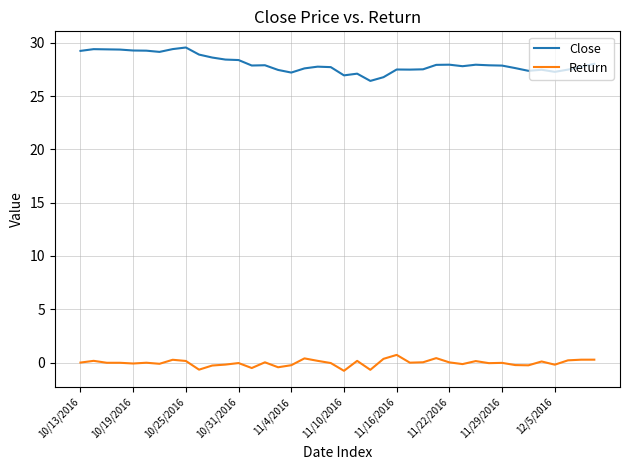

True or false: Close and Return cross at least once.

False